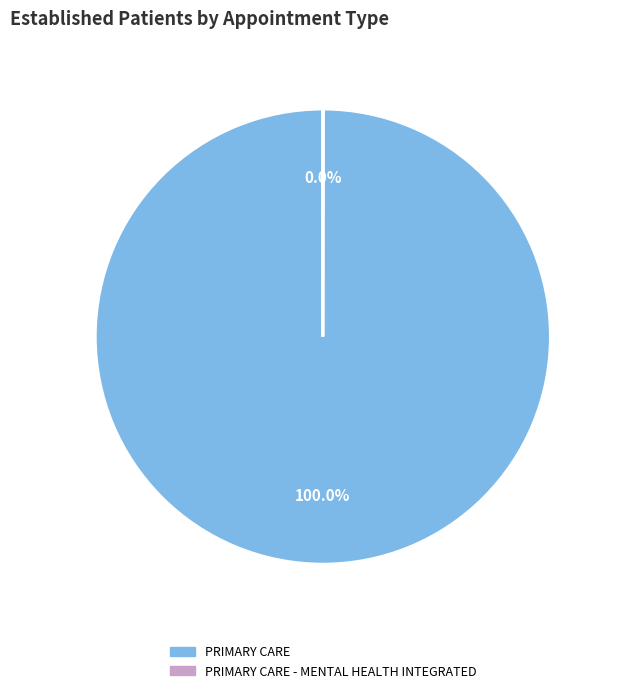

What is the largest slice in the pie chart?

PRIMARY CARE